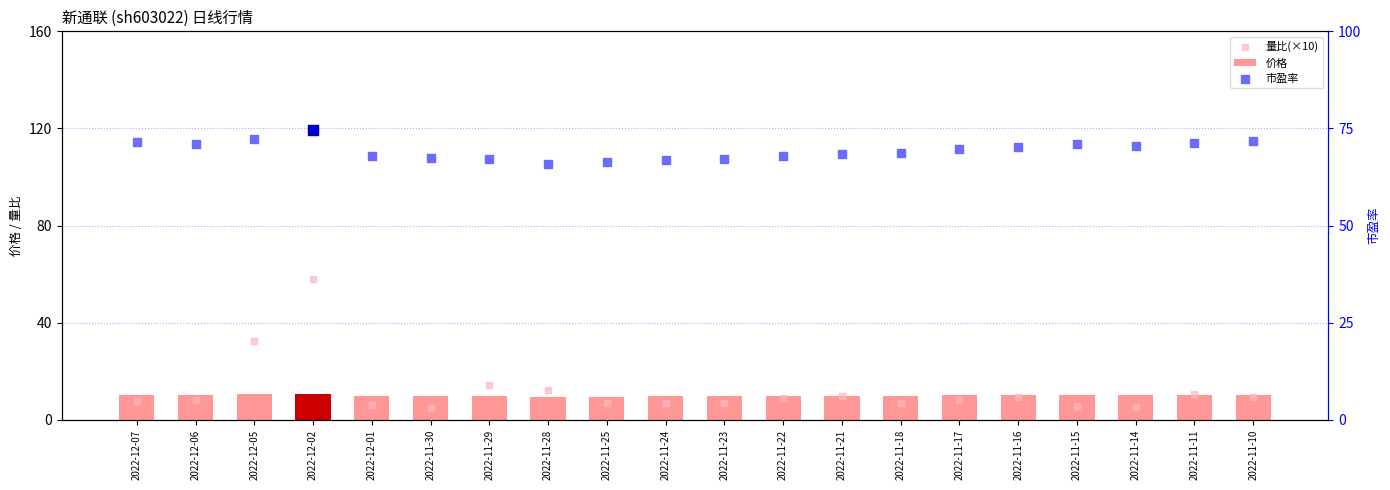

What is the total value across all series at 2022-12-02?

143.4